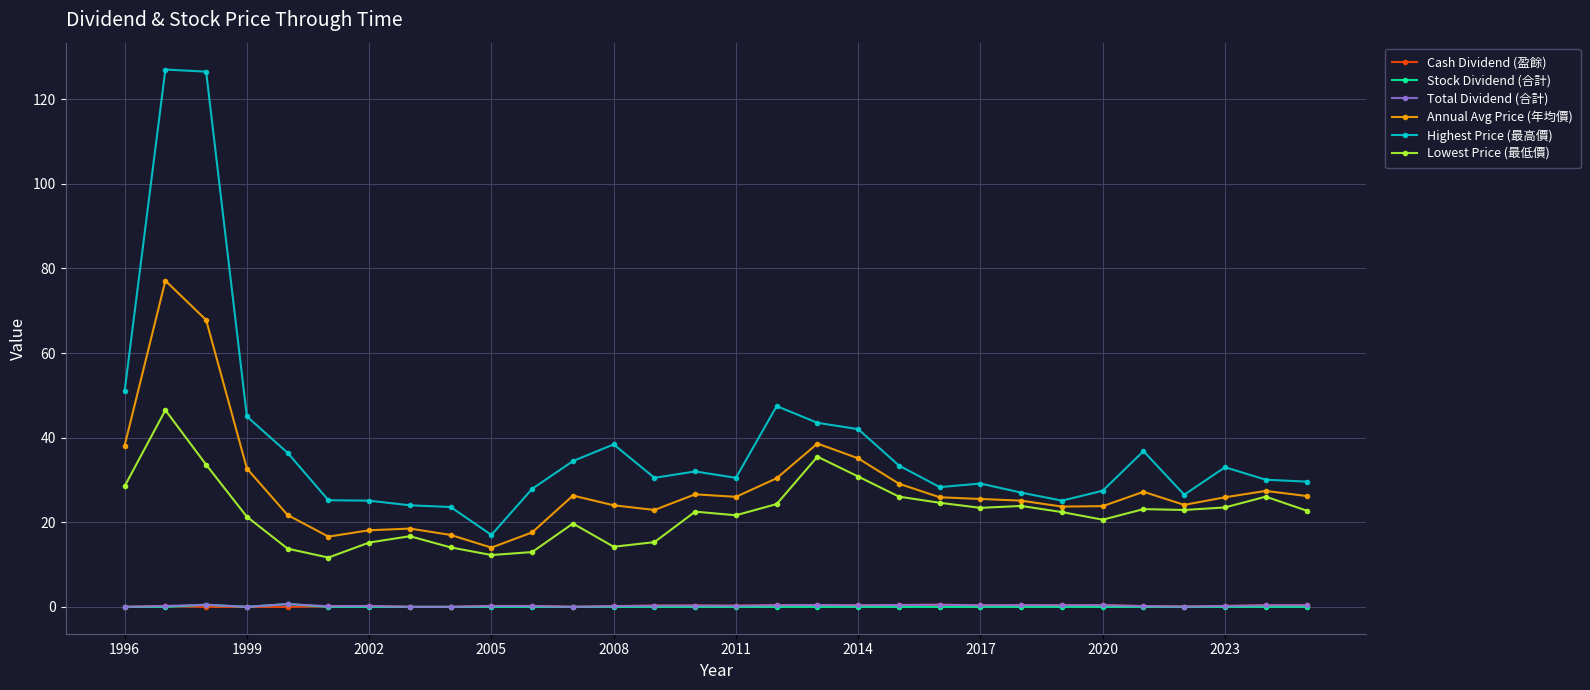

Which series has the largest total across all categories?

Highest Price (最高價)